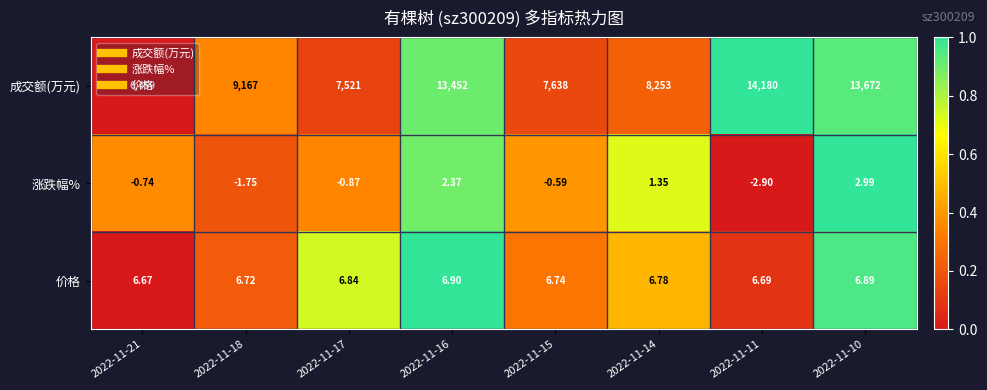

List the series in order of their peak value, highest first.

成交额(万元), 价格, 涨跌幅%